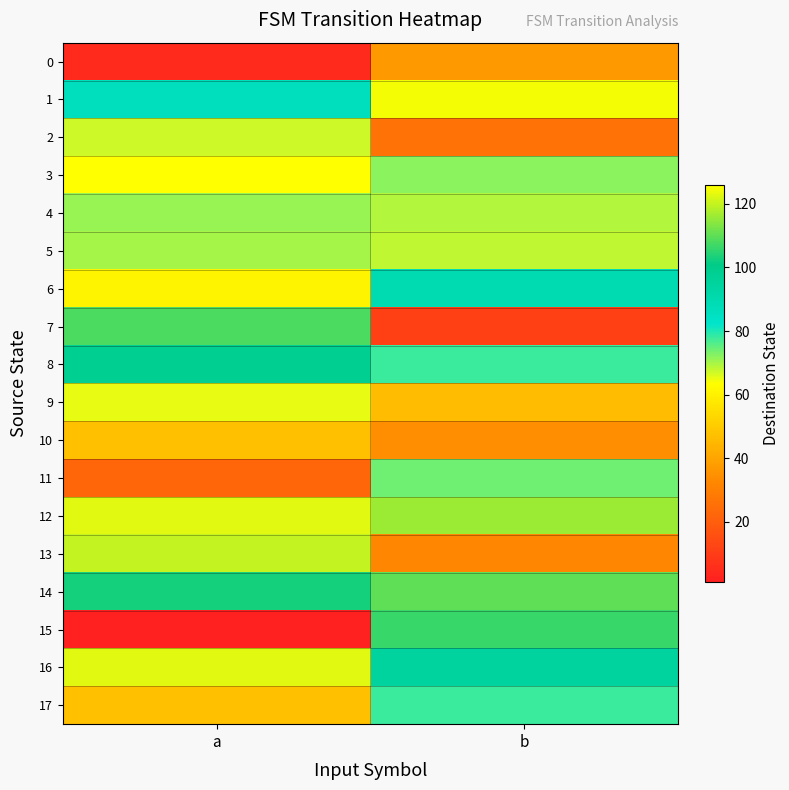

Which category has the lowest value across all series?

a